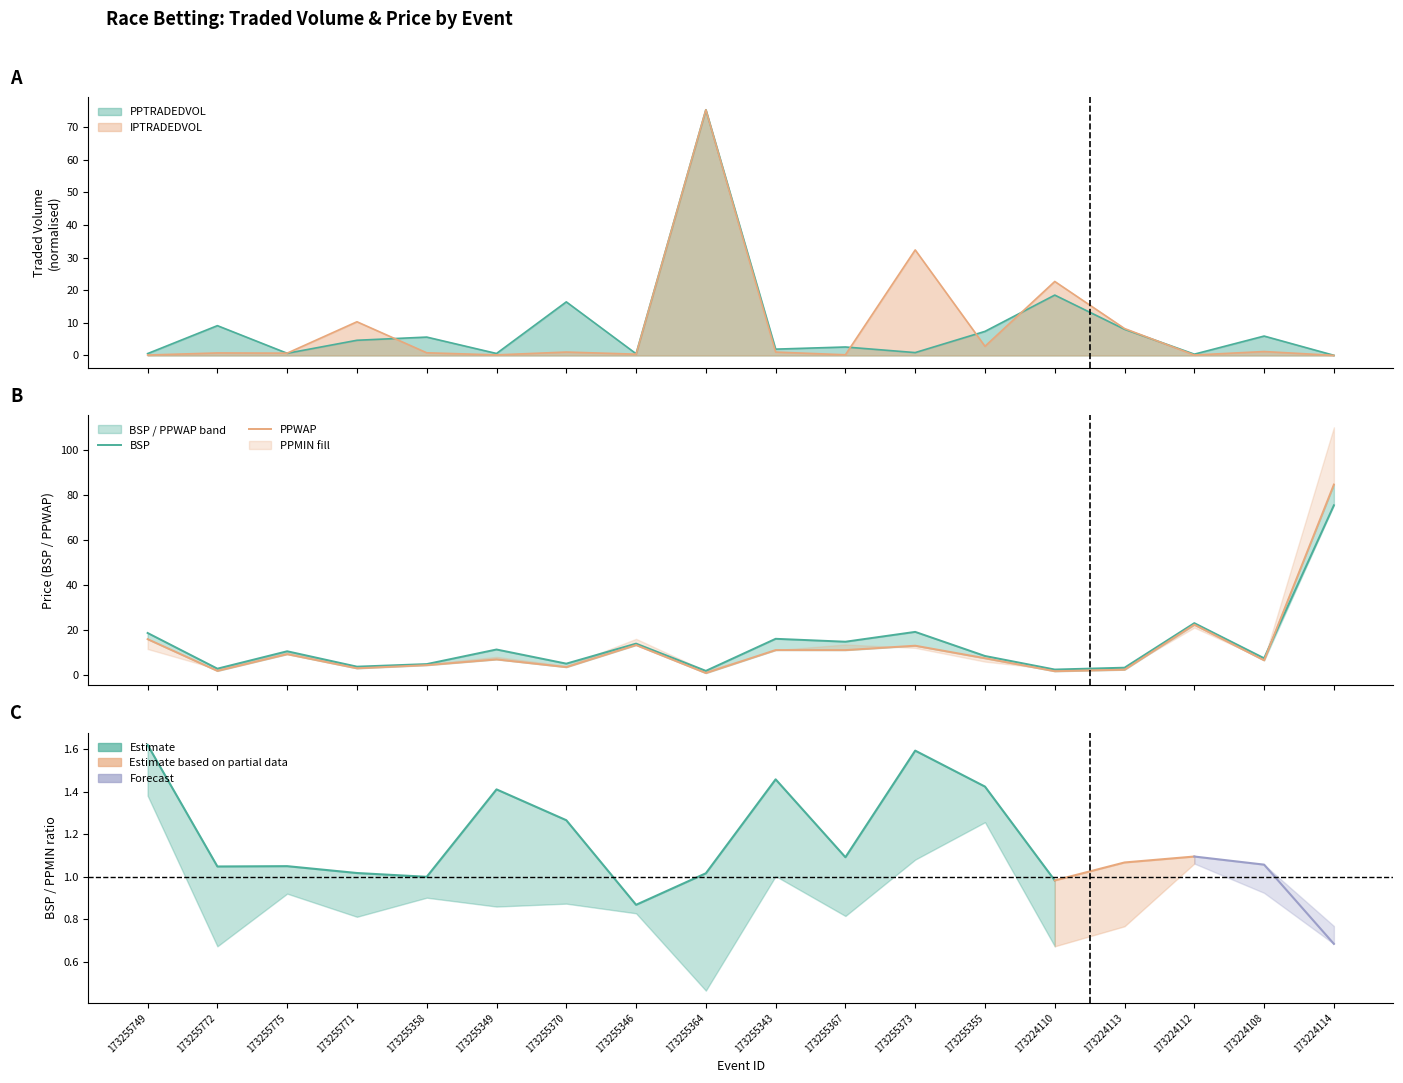

Rank the series by their average value, from highest to lowest.

BSP, PPWAP